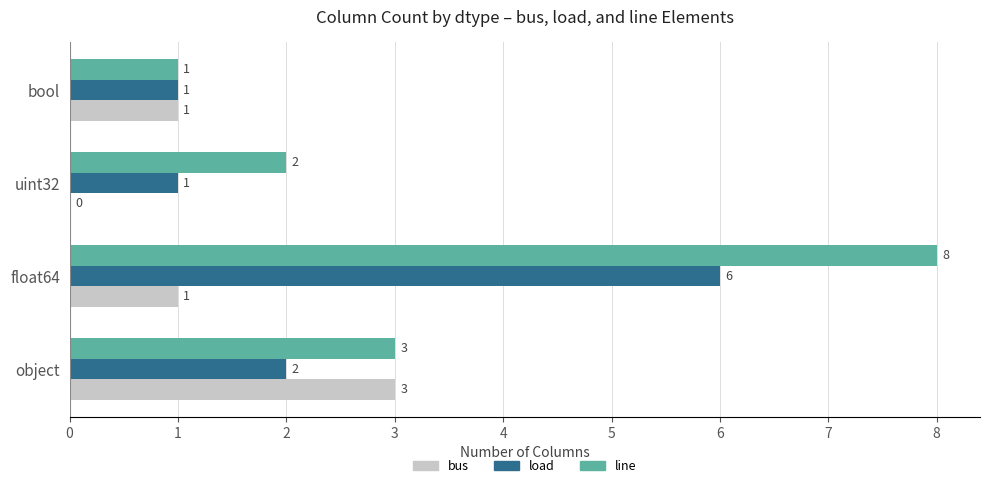

What is the sum of the bus values at float64 and object?

4